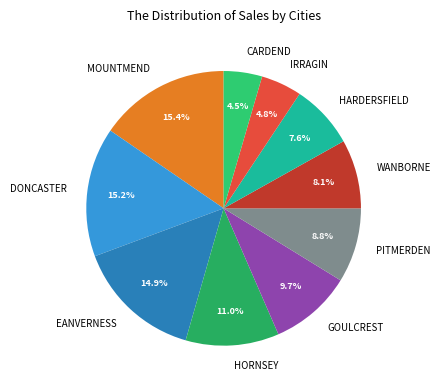

Do HARDERSFIELD and MOUNTMEND together represent more than half of the pie?

No